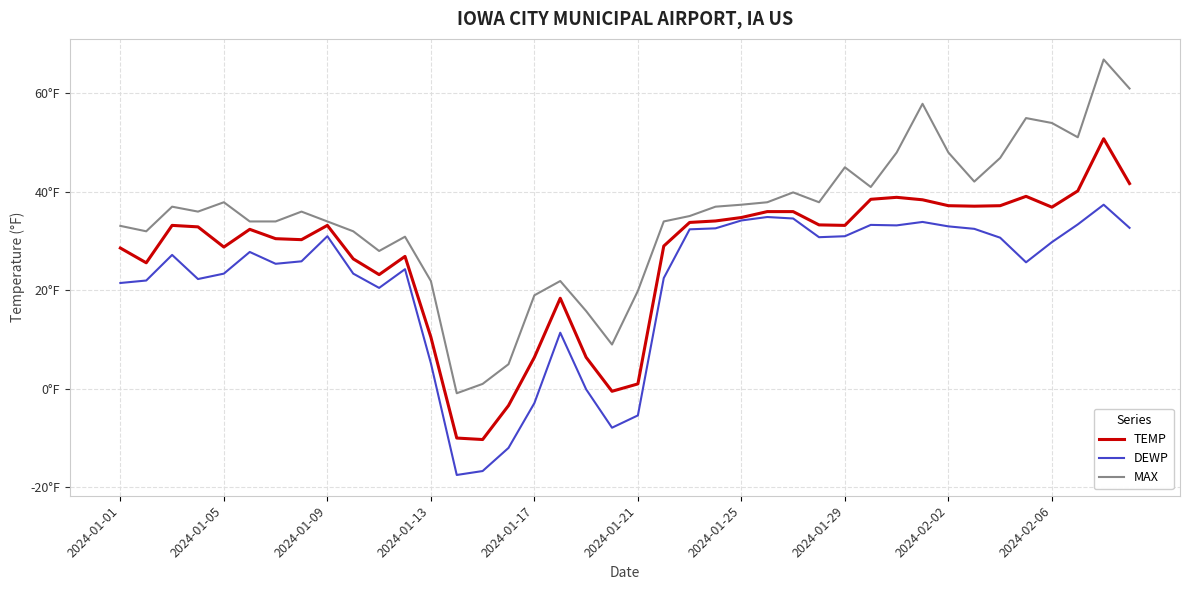

What are all the series names shown in the legend?

TEMP, DEWP, MAX